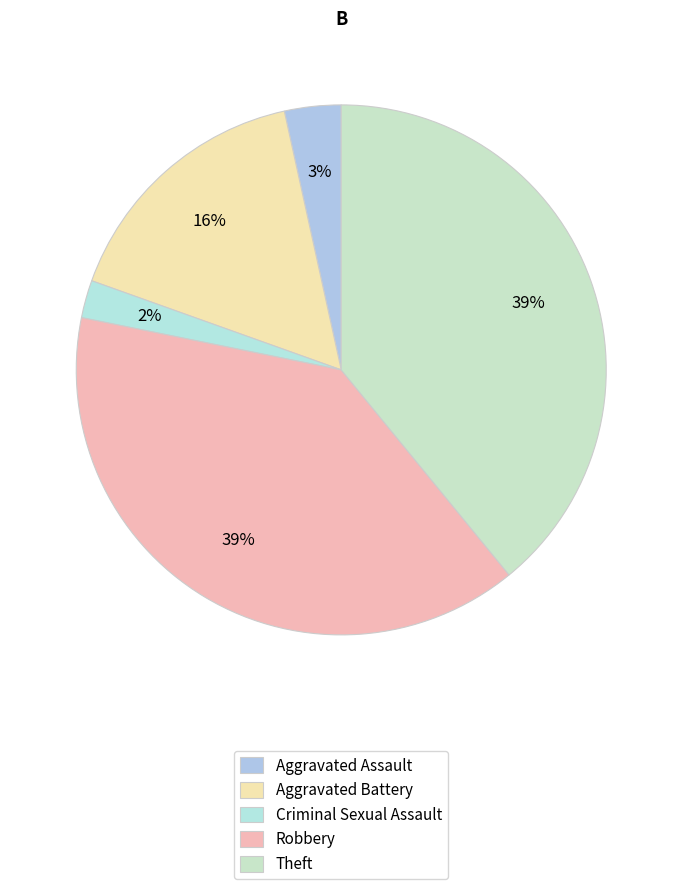

To the nearest percent, what is the average slice percentage?

20%